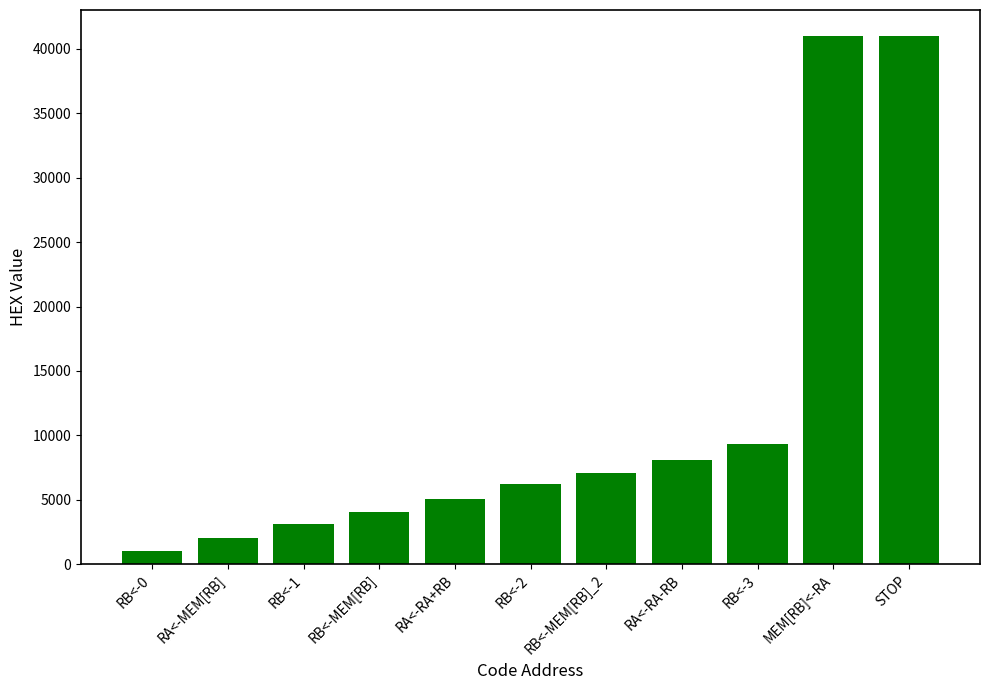

Which category has the lowest value across all series?

RB<-0